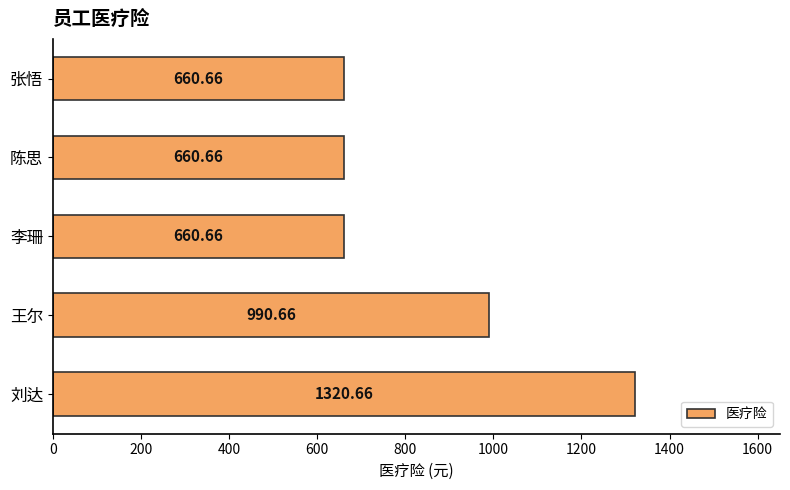

Which has a higher value, 李珊 or 王尔?

王尔